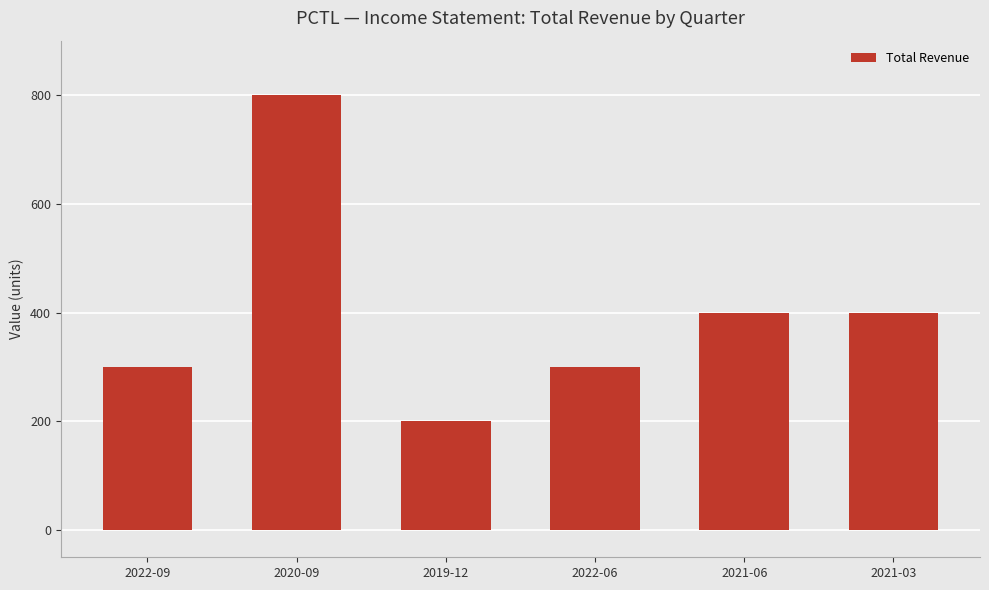

Read the value at 2020-09, to the nearest 50.

800